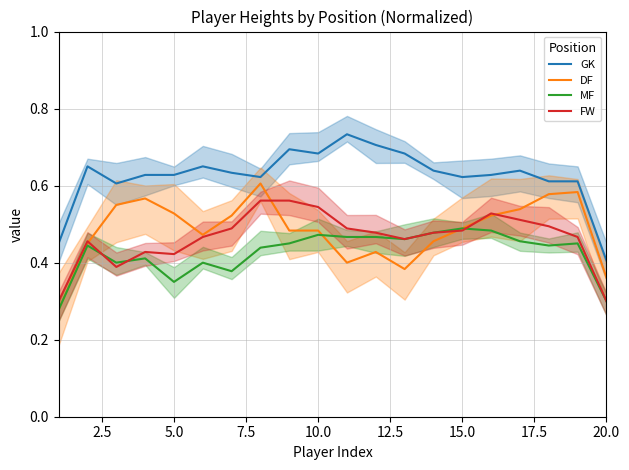

How many times do DF and MF cross each other?

2